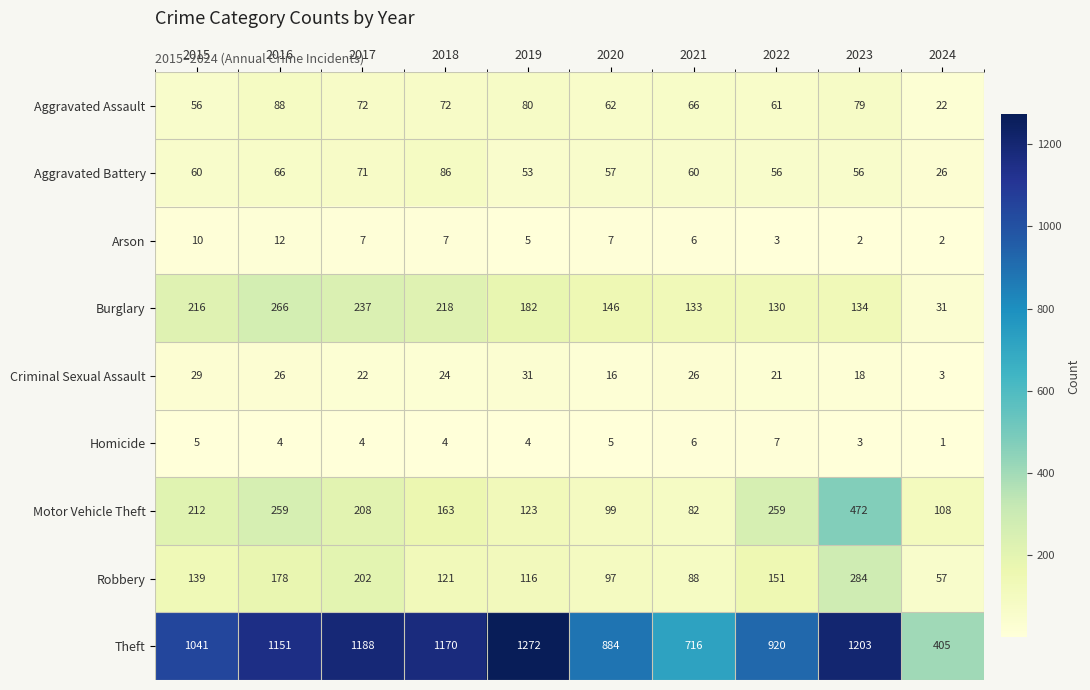

Between 2017 and 2019, which series saw the biggest shift?

Robbery